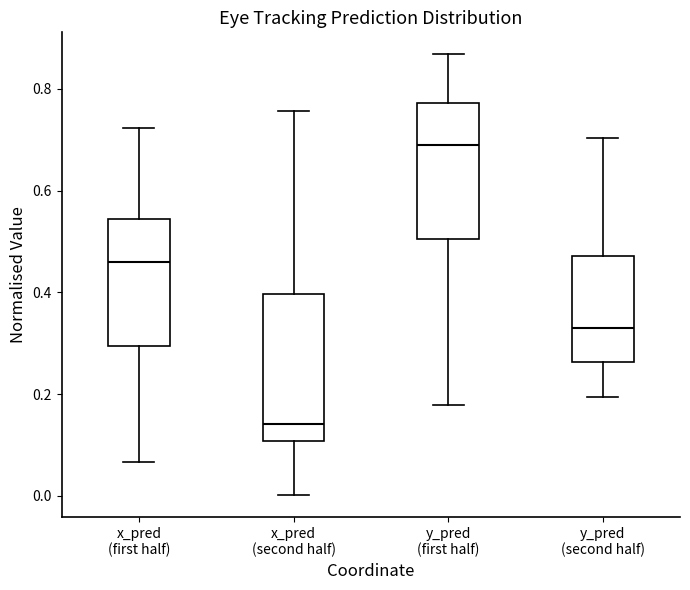

Which box is the tallest, from its lower edge to its upper edge?

x_pred (second half)